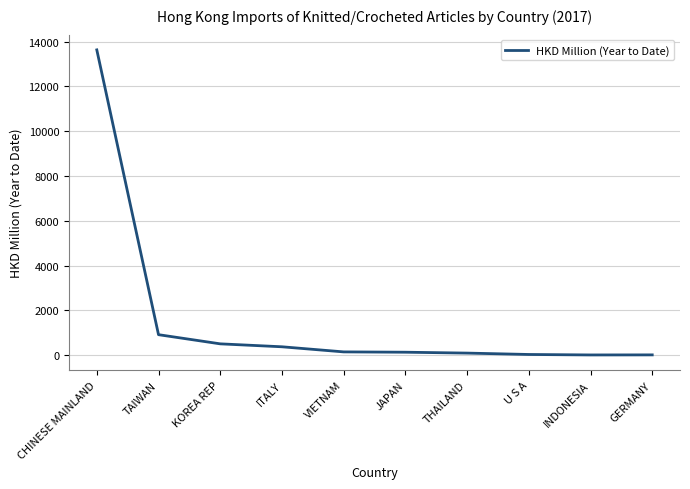

What is the change in value from CHINESE MAINLAND to TAIWAN?

-12713.3